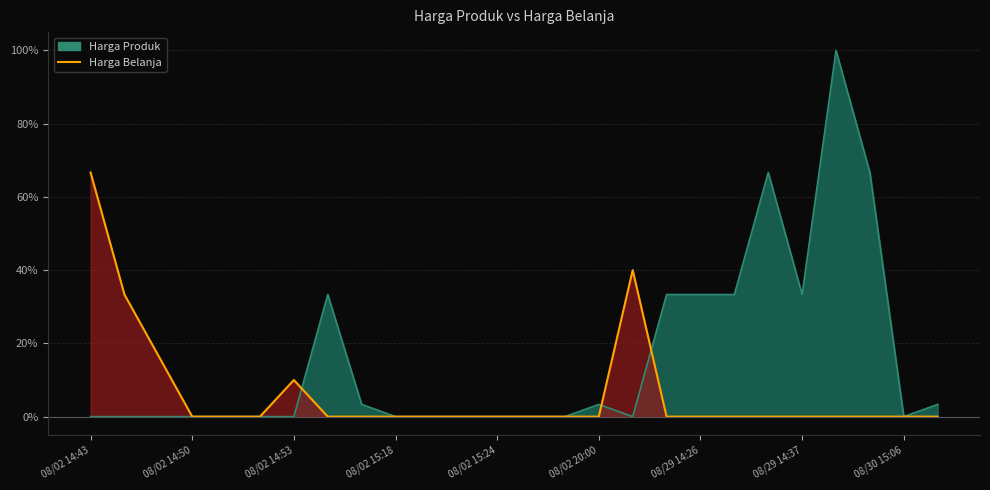

True or false: Harga Belanja and Harga Produk cross at least once.

True